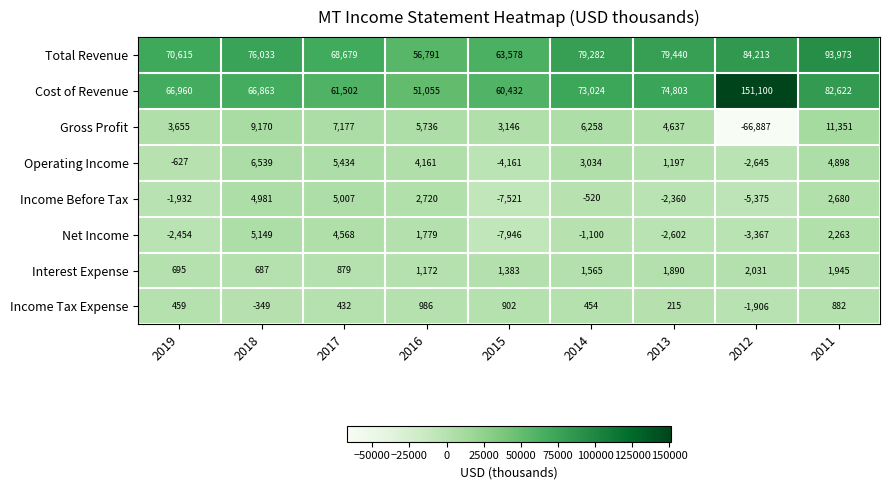

The Gross Profit series shows 11351 at 2011. True or false?

True